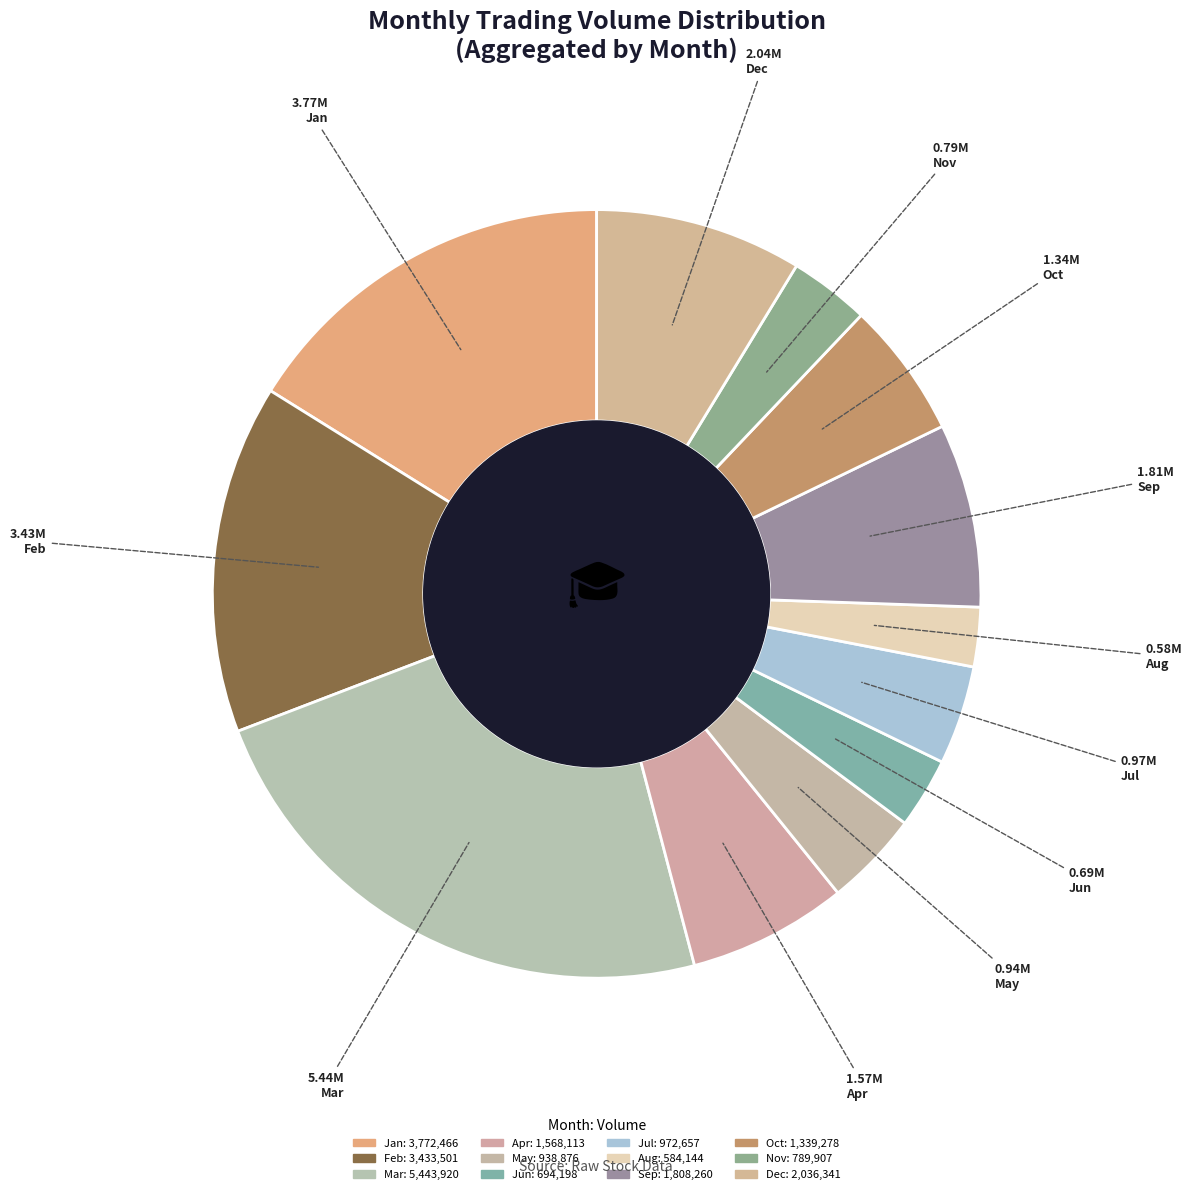

Count the number of slices in the pie.

12